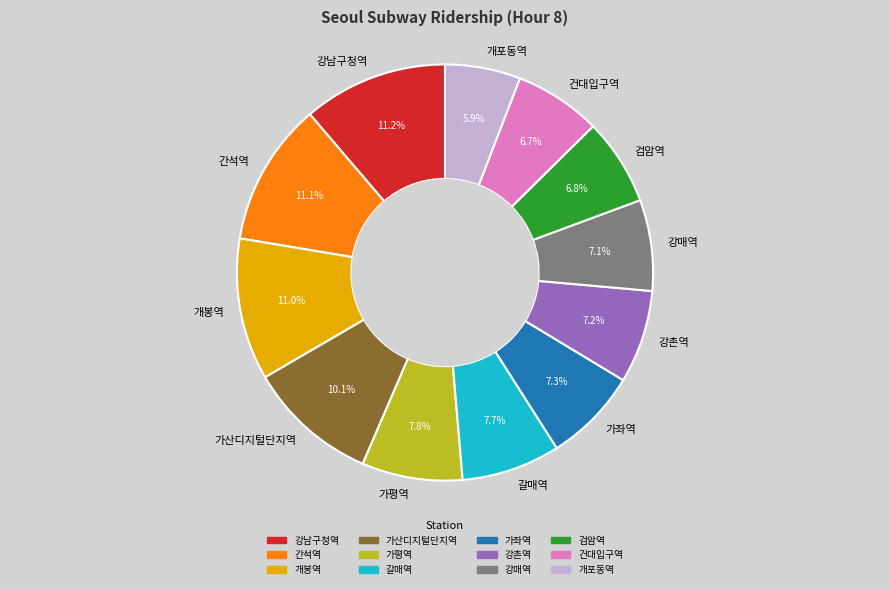

To the nearest percent, what is the average slice percentage?

8%